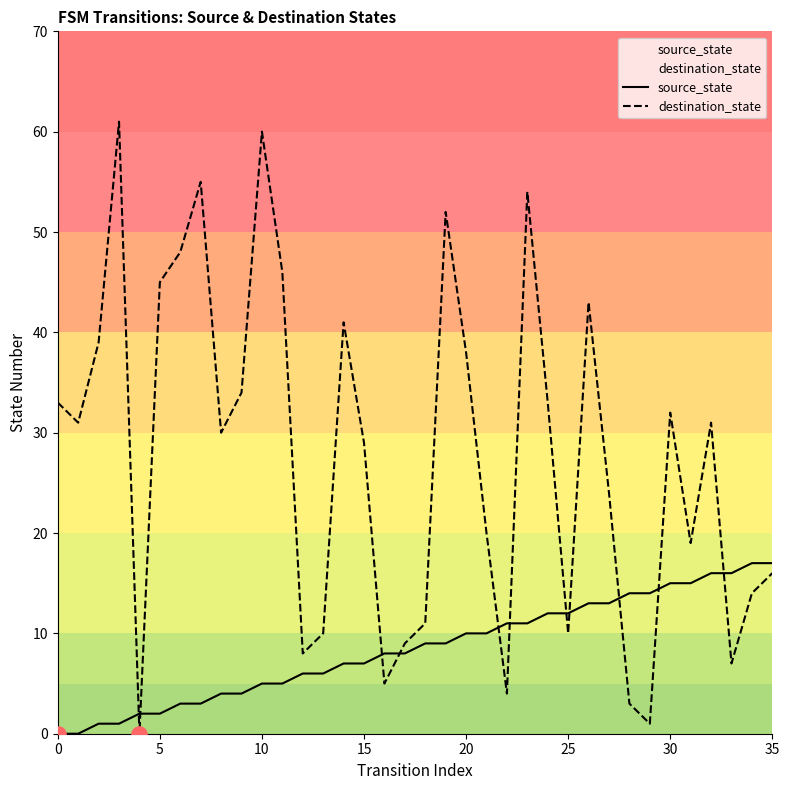

Which series has the largest Y range (max minus min)?

destination_state